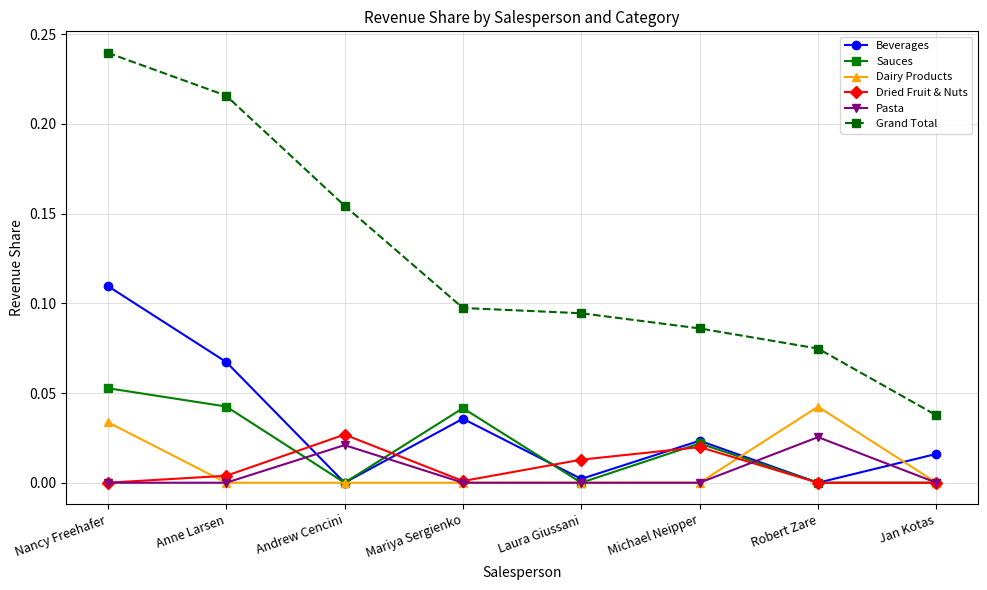

What is the label of the 1st point from the left?

Nancy Freehafer